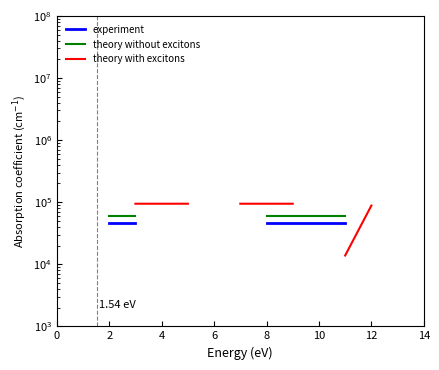

True or false: experiment has more than 0 points higher than both neighbors.

False